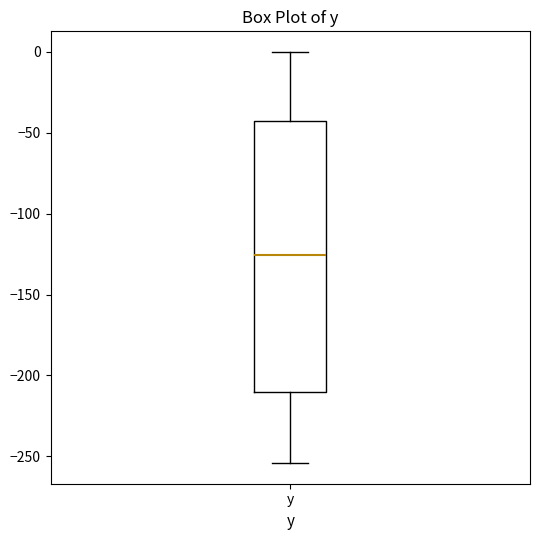

Transcribe this box plot: give where the median line is, the range the box spans, and where the two whiskers end, as read against the y-axis. The values are not printed on the chart, so give them approximately, as read against the axis.

median -125, box -210 to -45, whiskers -255 to 0